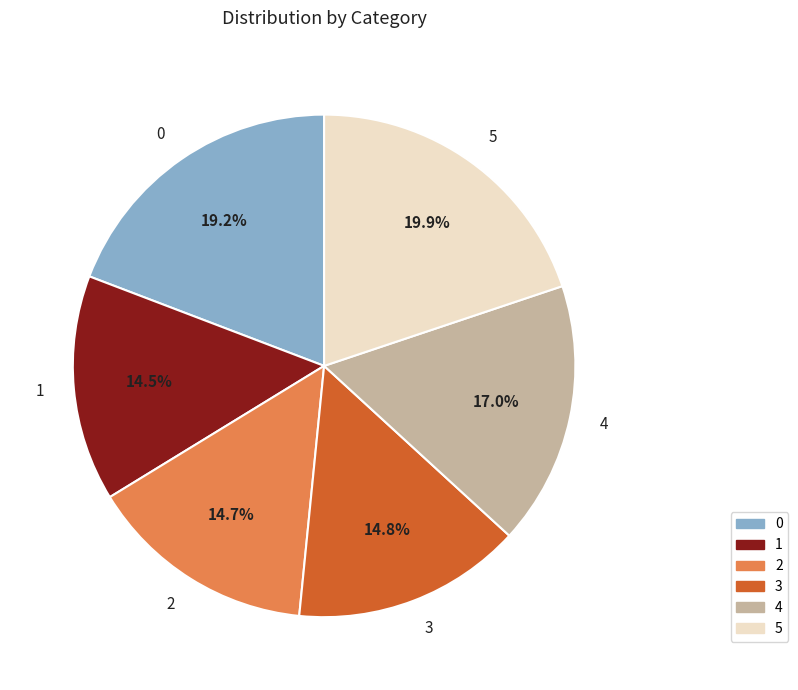

Which slice is the largest?

5